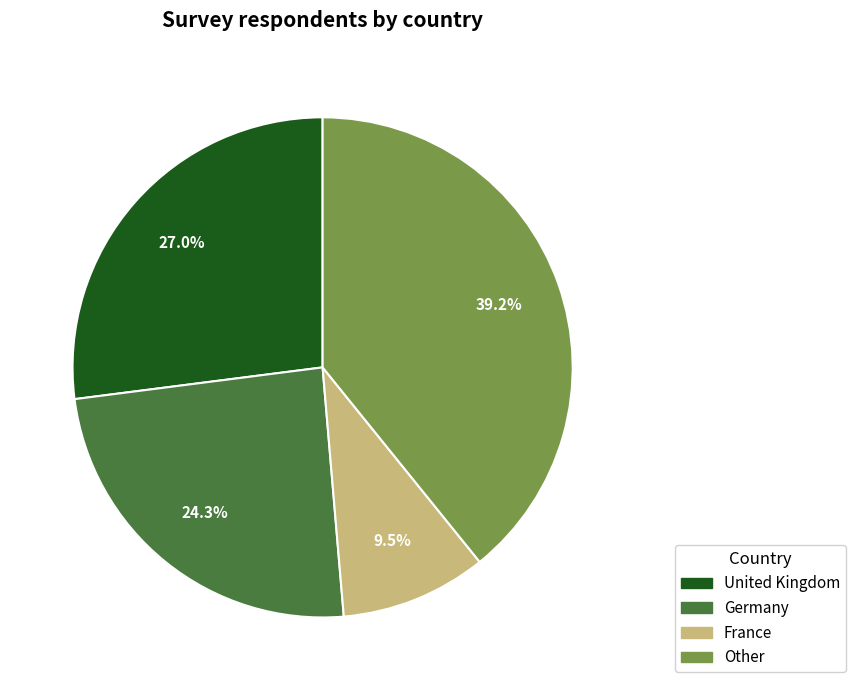

What percentage is the United Kingdom slice, to the nearest percent?

27%